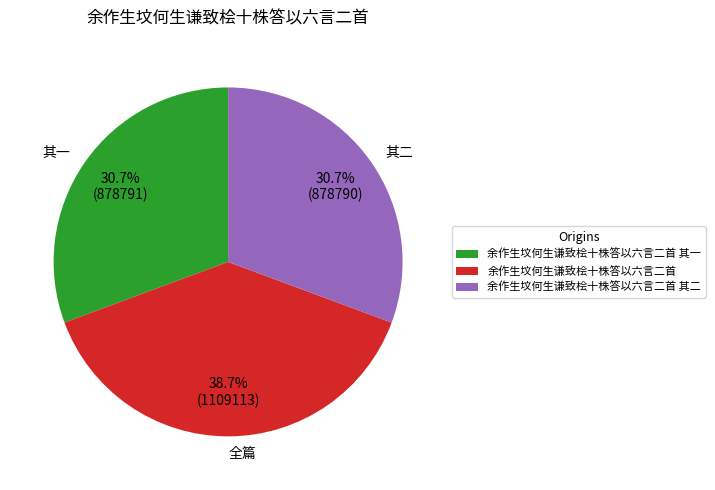

Which has a higher value, 余作生坟何生谦致桧十株答以六言二首 其一 or 余作生坟何生谦致桧十株答以六言二首?

余作生坟何生谦致桧十株答以六言二首